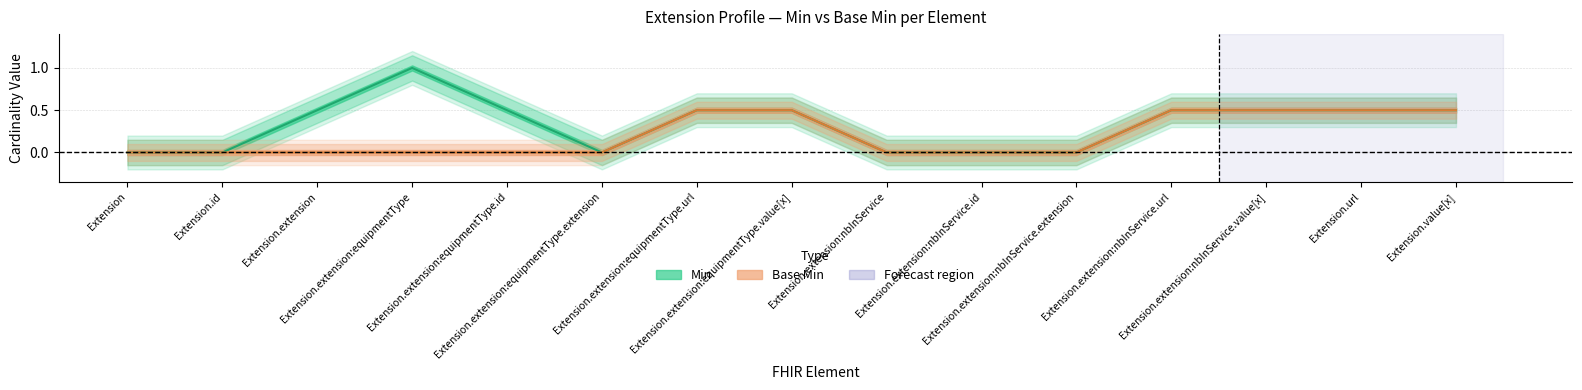

The Base Min series shows 0 at Extension.extension:equipmentType.extension. True or false?

True